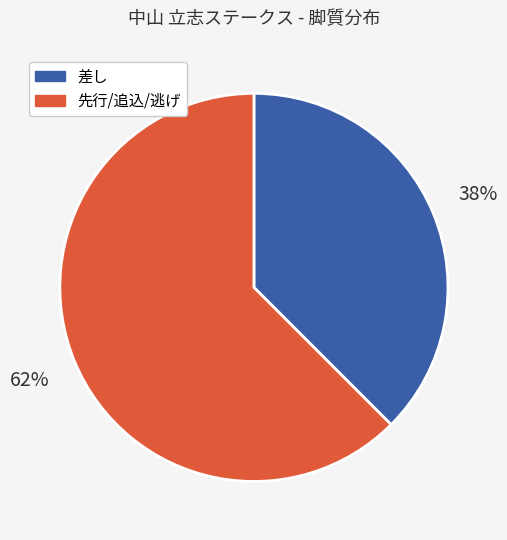

To the nearest percent, what is the average slice percentage?

50%